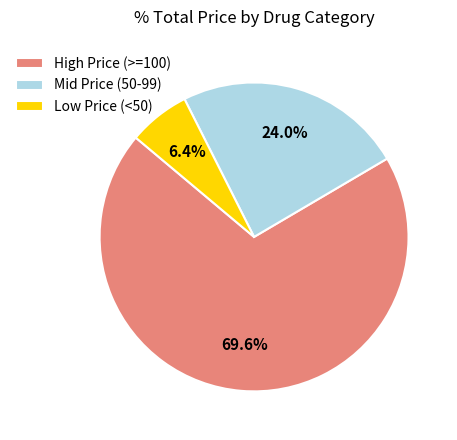

Does High Price (>=100) represent more than half of the total?

Yes